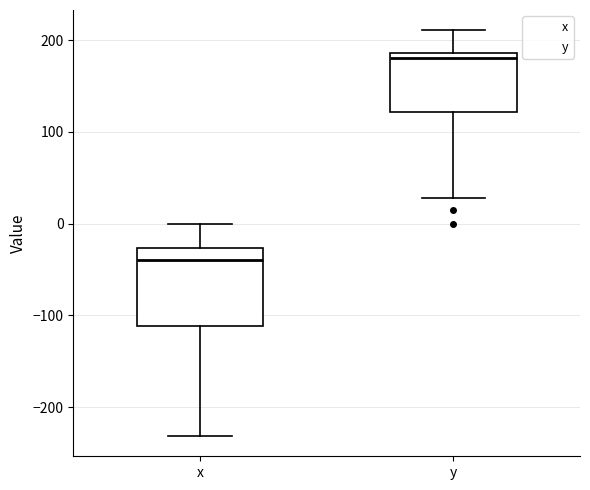

Reading left to right, read every box against the y-axis: the position of its median line, the range the box covers, and the ends of its whiskers. The values are not printed on the chart, so give them approximately, as read against the axis.

x: median -40, box -110 to -30, whiskers -230 to 0
y: median 180, box 120 to 190, whiskers 30 to 210